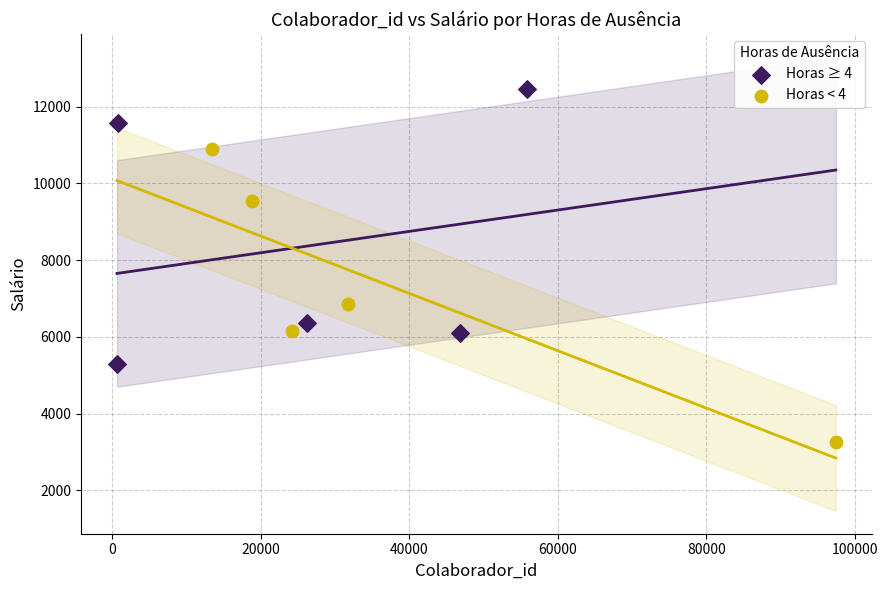

Which series reaches the maximum Y coordinate?

Horas ≥ 4